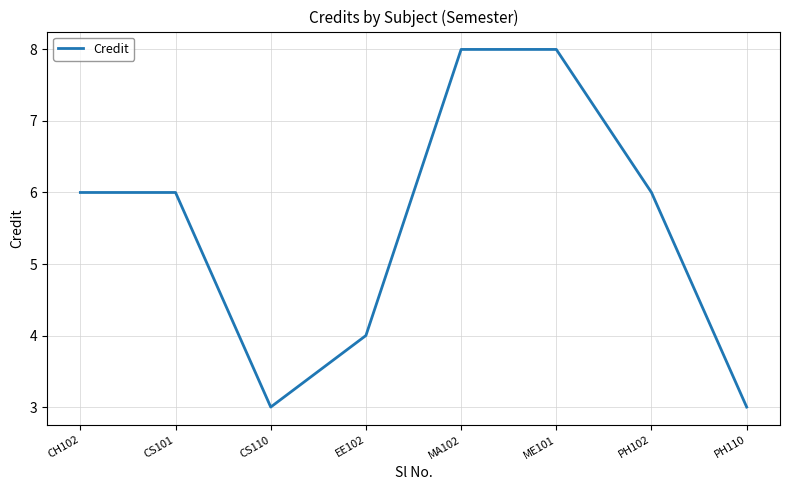

Reading right to left, transcribe all the data shown in this chart.

PH110=3	PH102=6	ME101=8	MA102=8	EE102=4	CS110=3	CS101=6	CH102=6